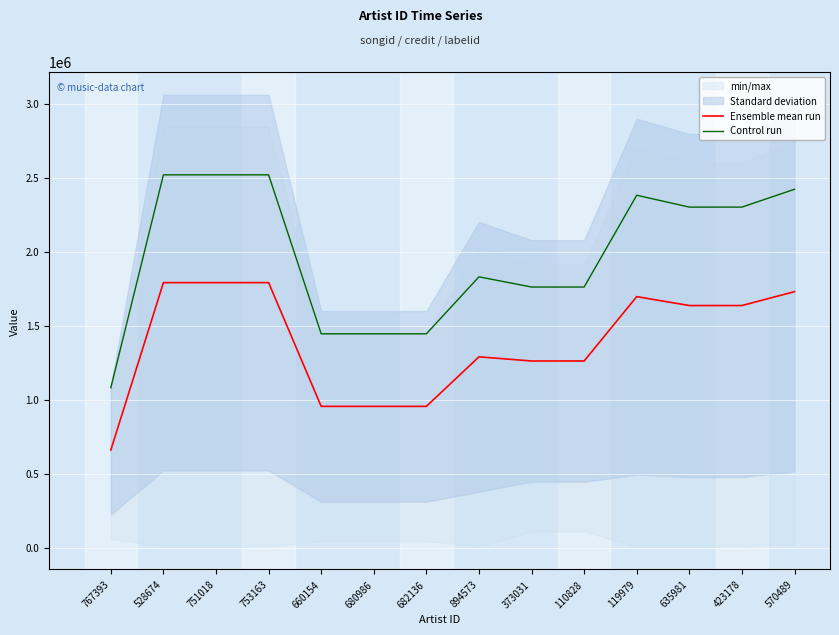

How many lines are shown in the chart?

2